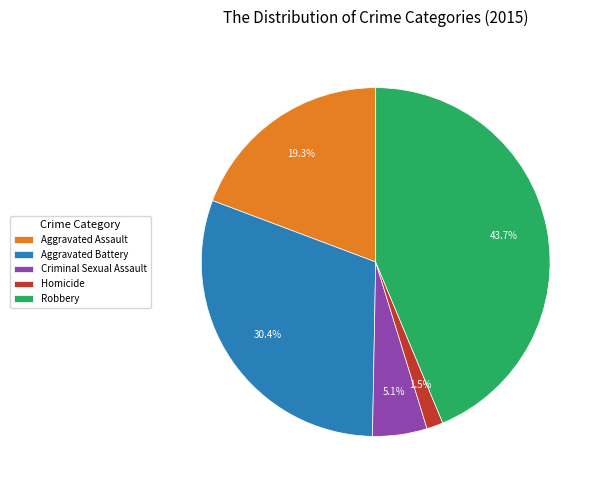

What portion of the pie excludes Robbery?

56.3%